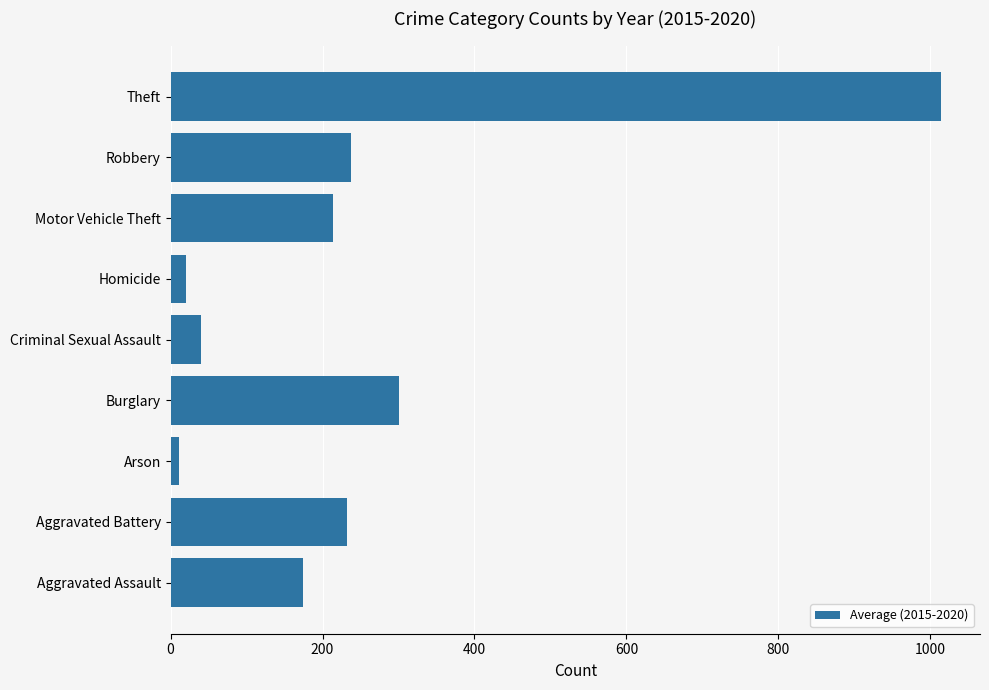

The value at Theft is 1014.7. True or false?

True